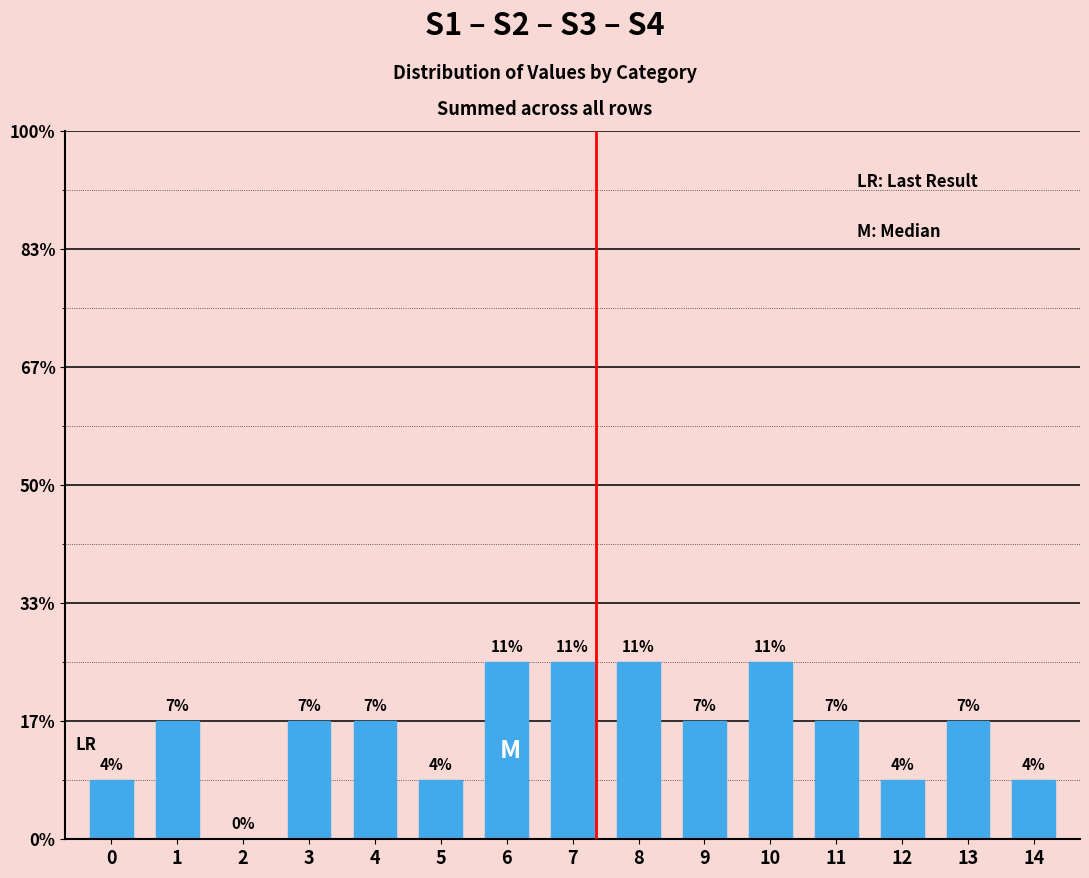

Are the bars horizontal?

No